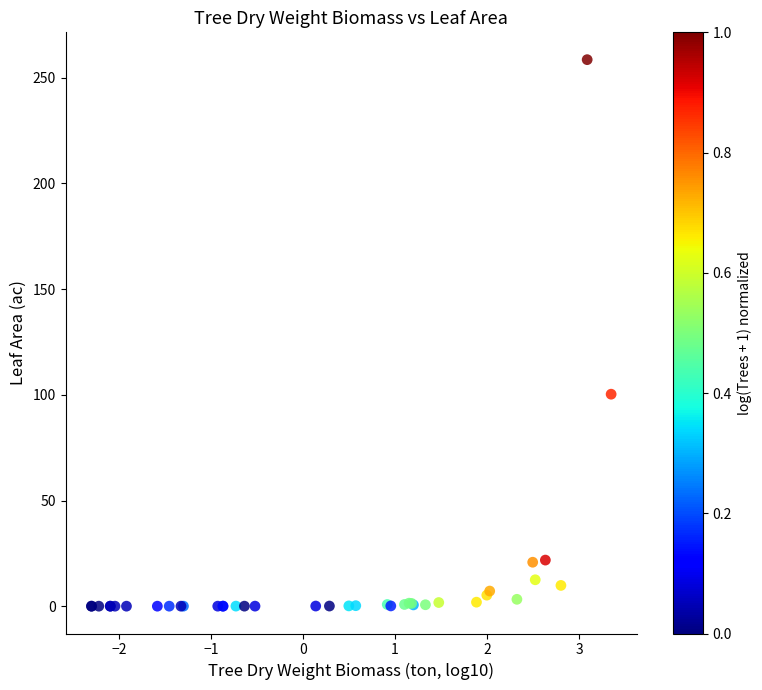

What Y value in the scatter plot is closest to 129?

100.3